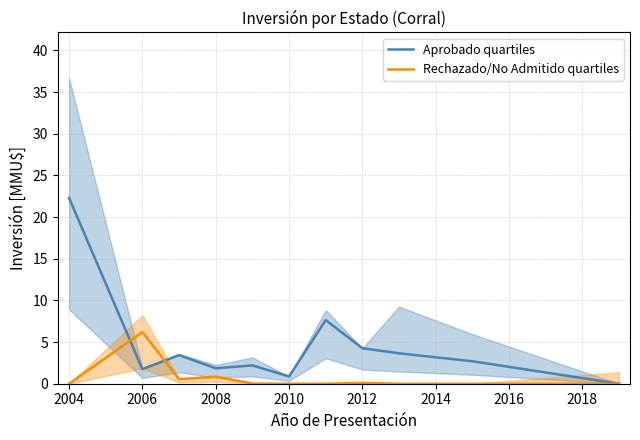

How many positive values does the Rechazado/No Admitido quartiles series have?

5